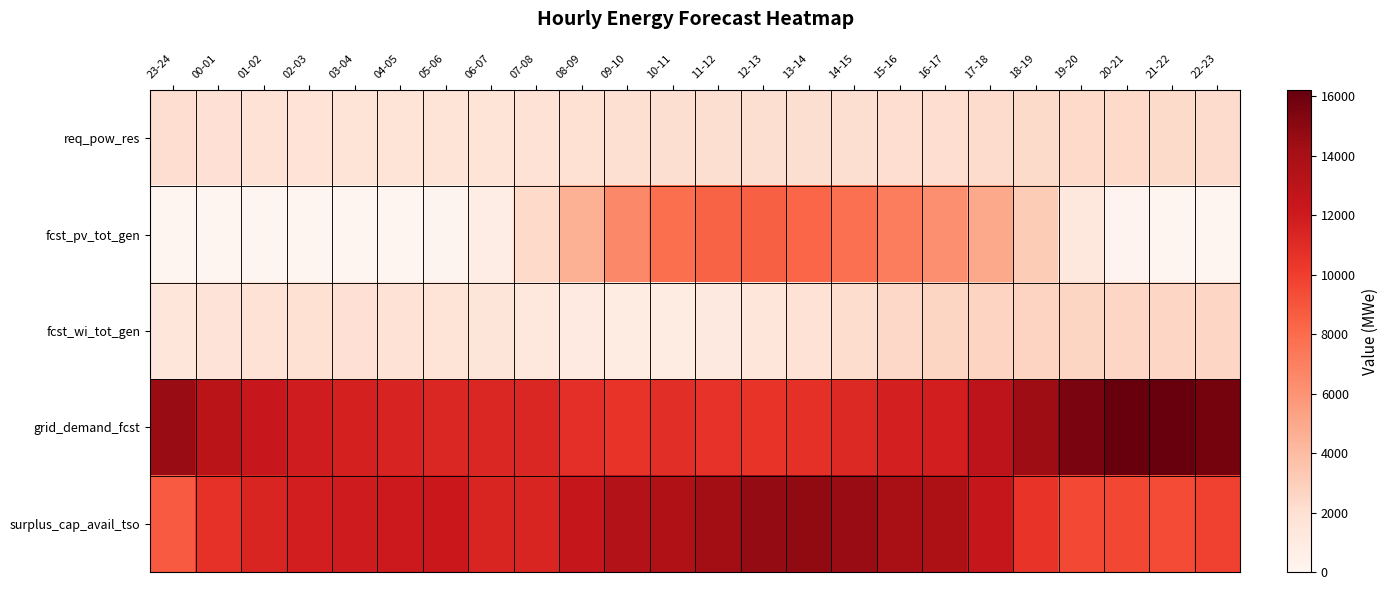

At which category is the sum across all series the highest?

14-15